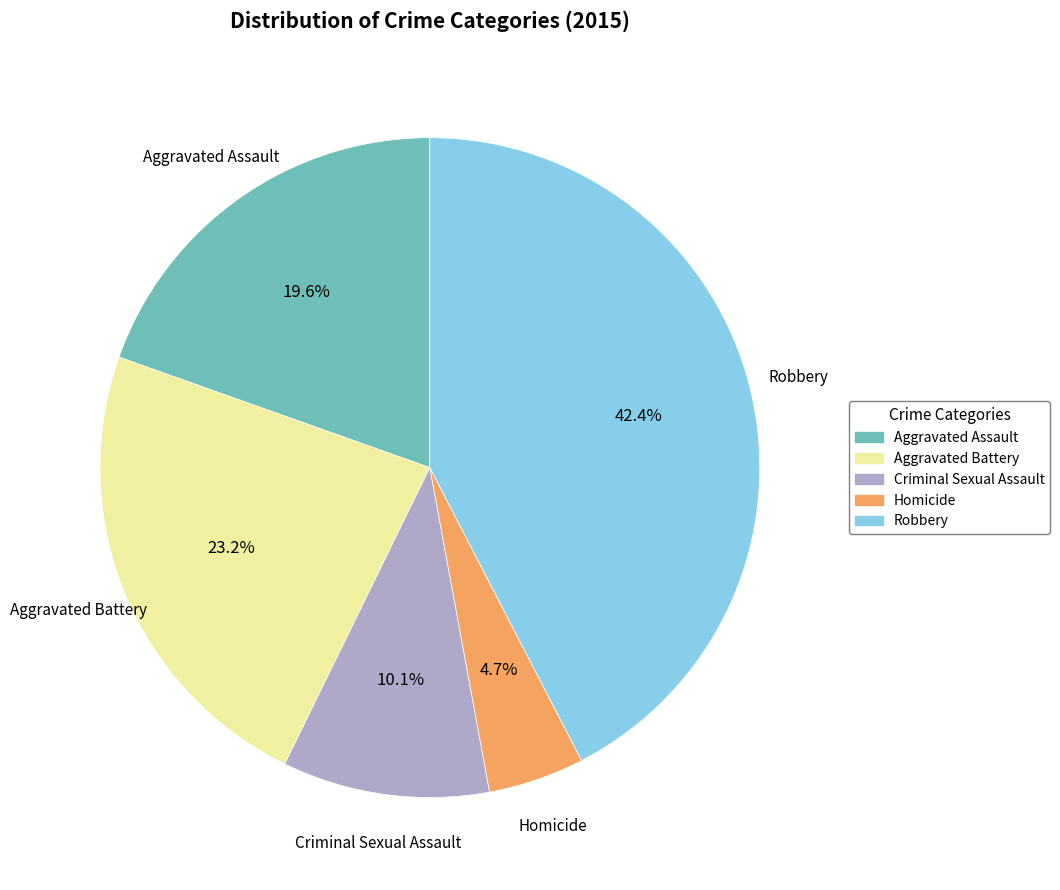

Is Robbery the majority of the pie?

No